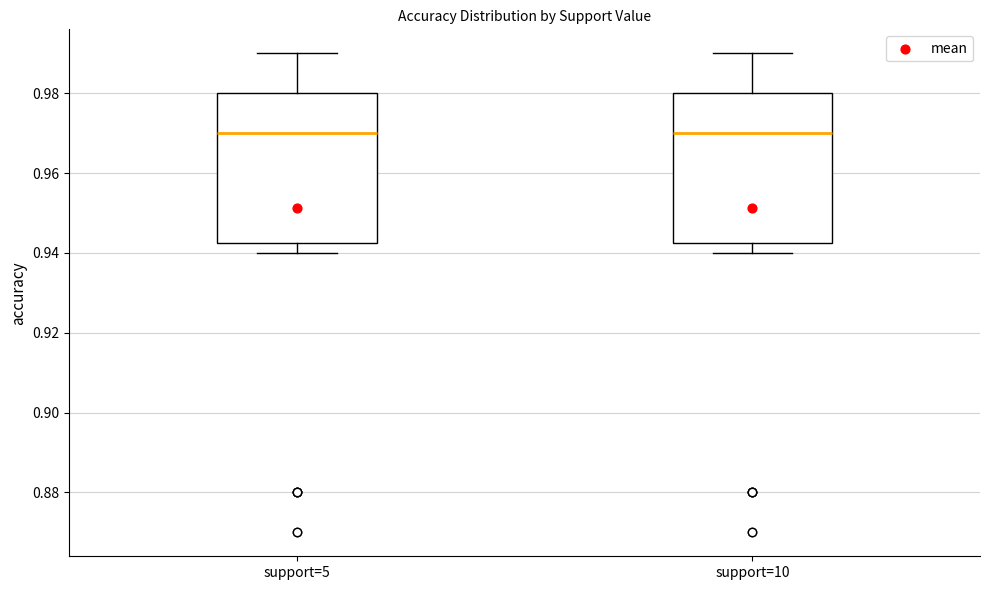

Reading left to right, read every box against the y-axis: the position of its median line, the range the box covers, and the ends of its whiskers. The values are not printed on the chart, so give them approximately, as read against the axis.

support=5: median 0.970, box 0.942 to 0.980, whiskers 0.940 to 0.990
support=10: median 0.970, box 0.942 to 0.980, whiskers 0.940 to 0.990